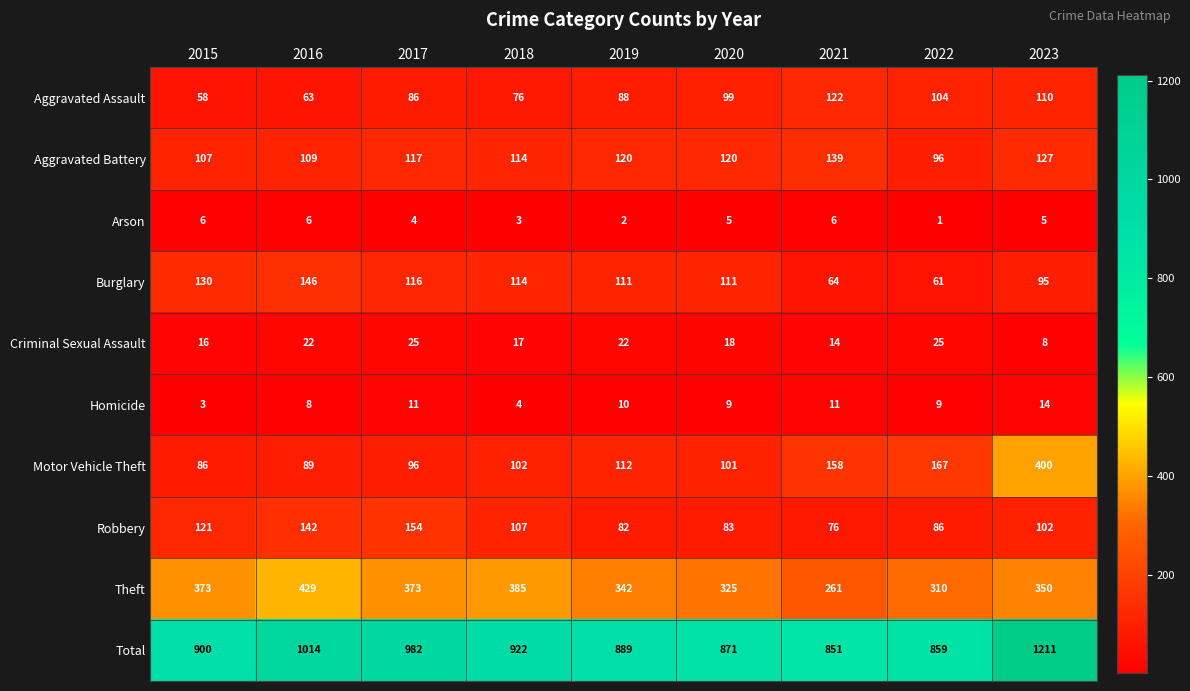

Rank the series at 2021 from highest to lowest value.

Total, Theft, Motor Vehicle Theft, Aggravated Battery, Aggravated Assault, Robbery, Burglary, Criminal Sexual Assault, Homicide, Arson